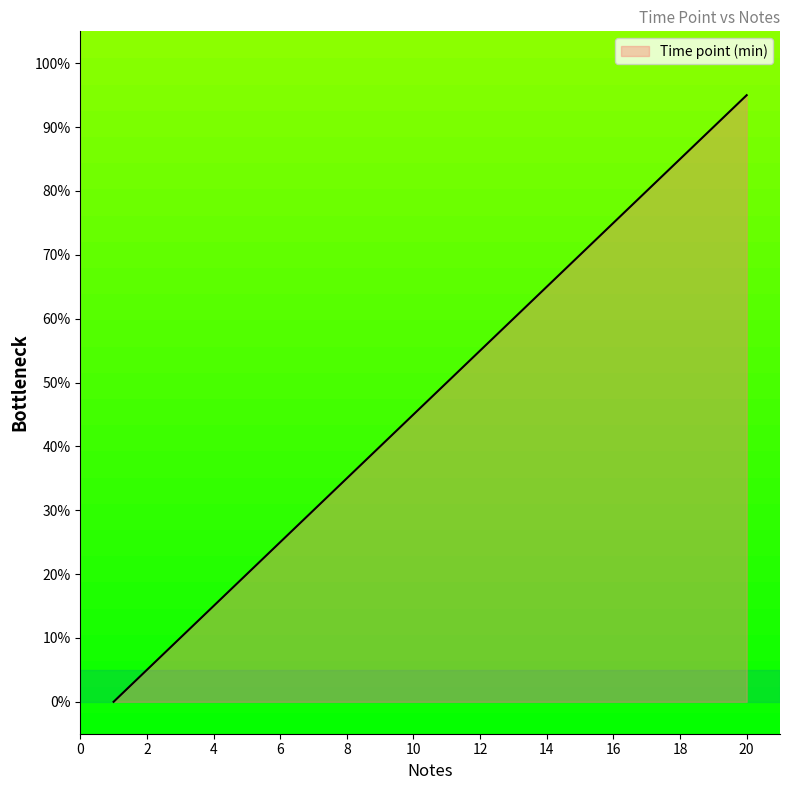

Is this an area chart (filled region under the line)?

Yes